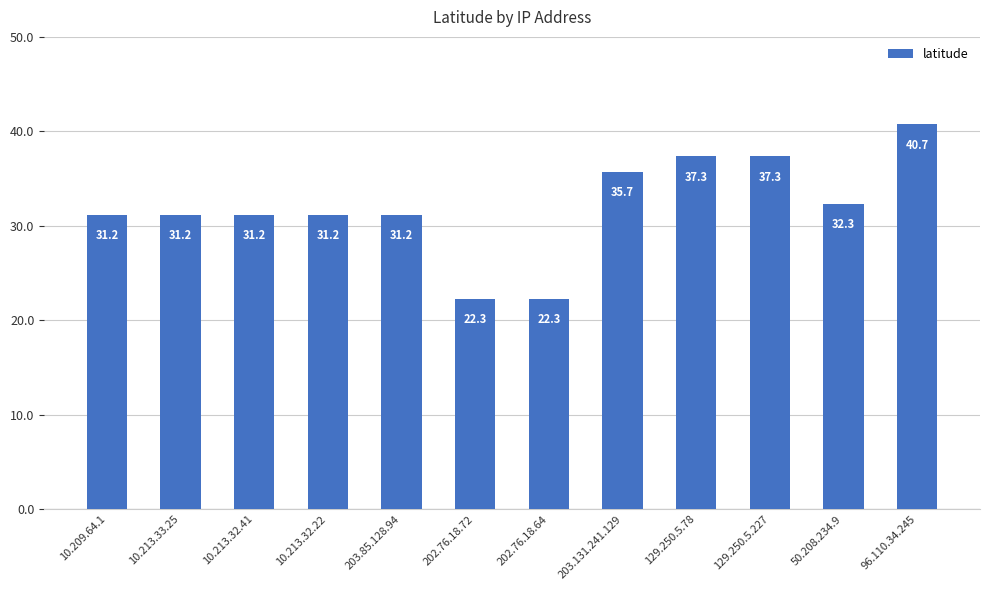

At which label does the data first exceed 31?

10.209.64.1